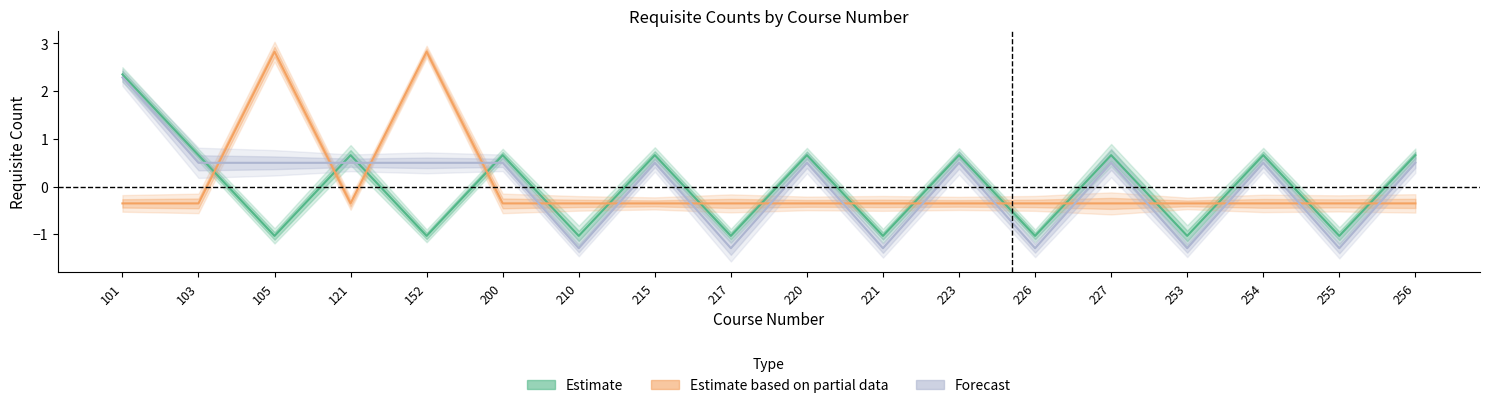

In Estimate, how many points are lower than both neighbors (excluding endpoints)?

8